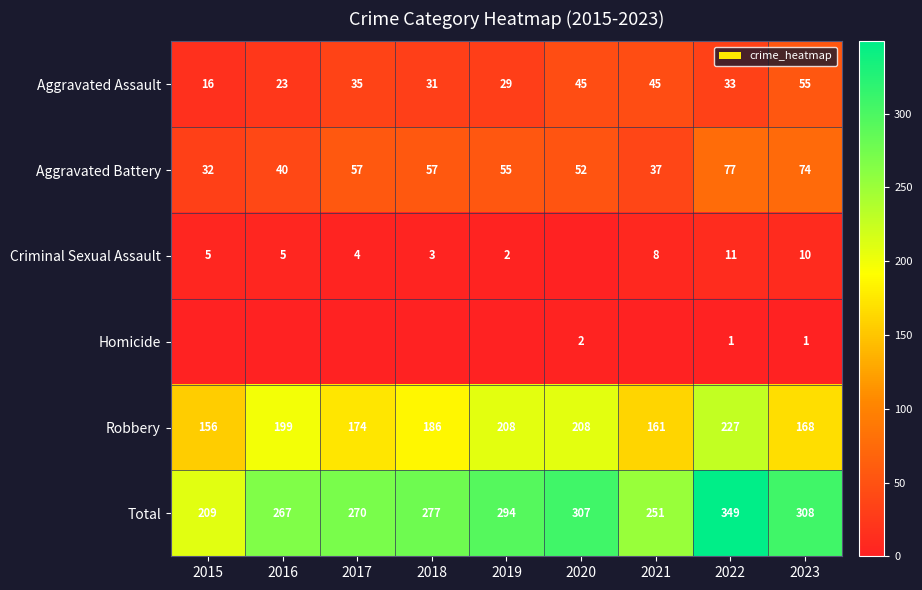

Count the number of data series in this chart.

6